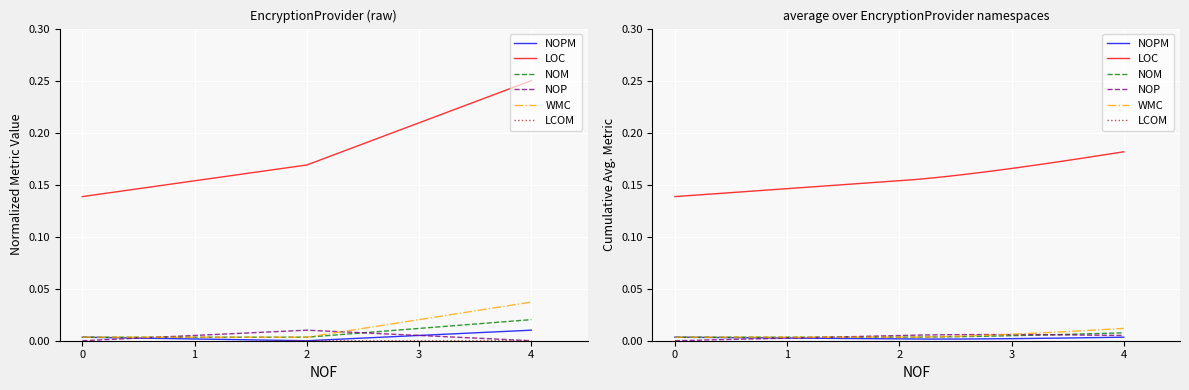

At which category does the chart reach its peak across all series?

4